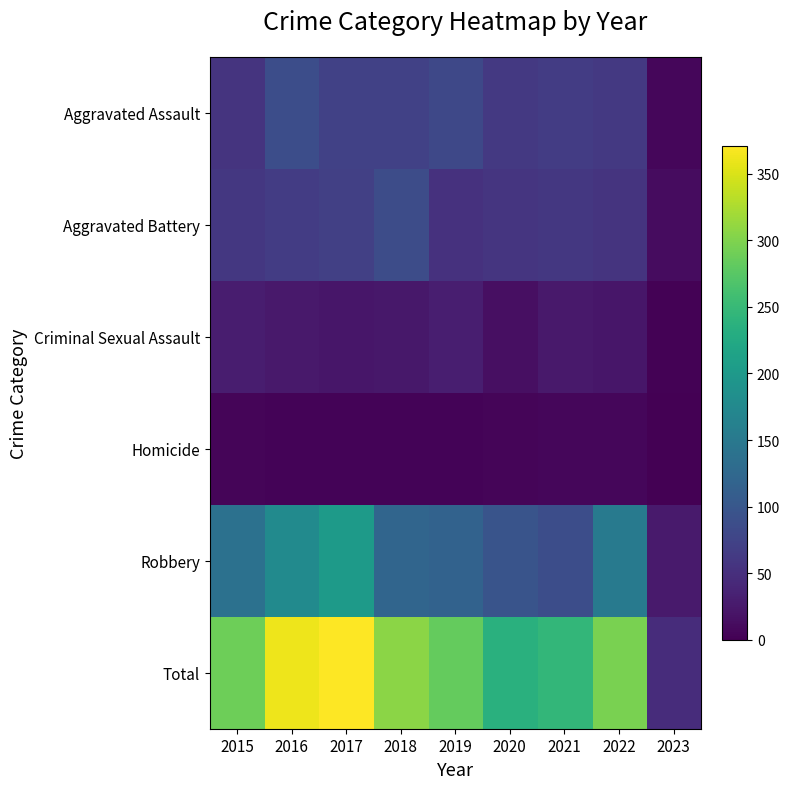

What is the spread (max minus min) of values at 2016?

357